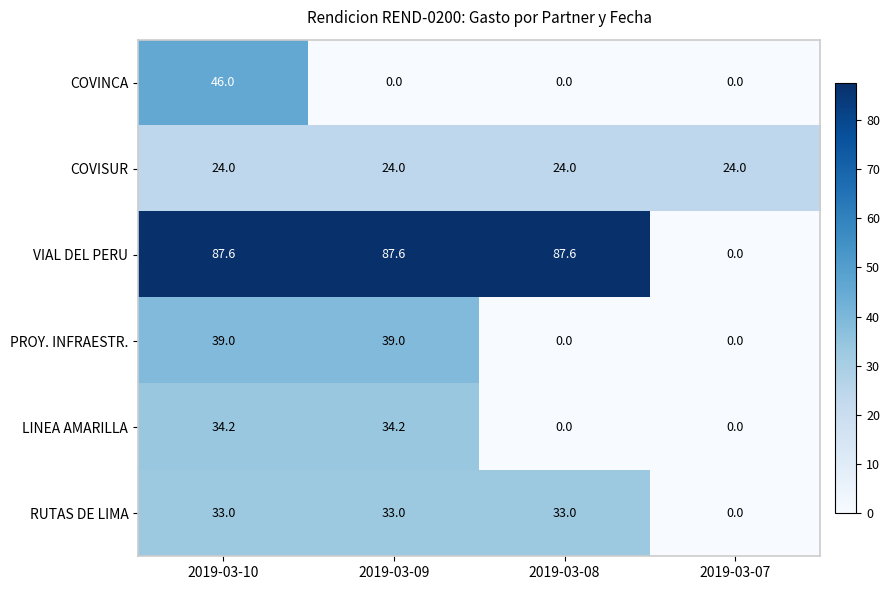

Which series changed the most between 2019-03-10 and 2019-03-07?

VIAL DEL PERU